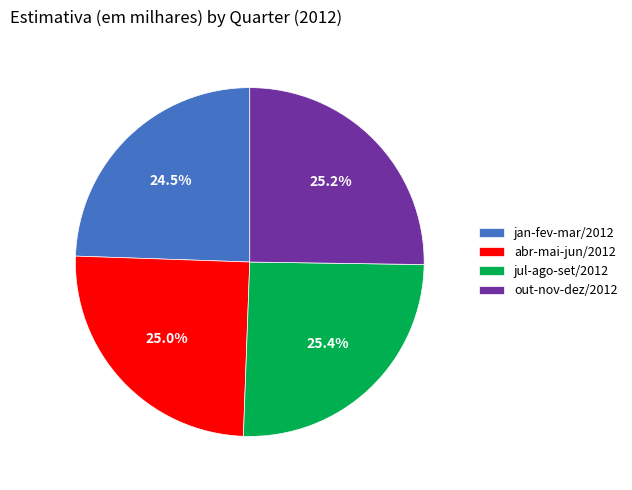

Do jan-fev-mar/2012 and abr-mai-jun/2012 together represent more than half of the pie?

No